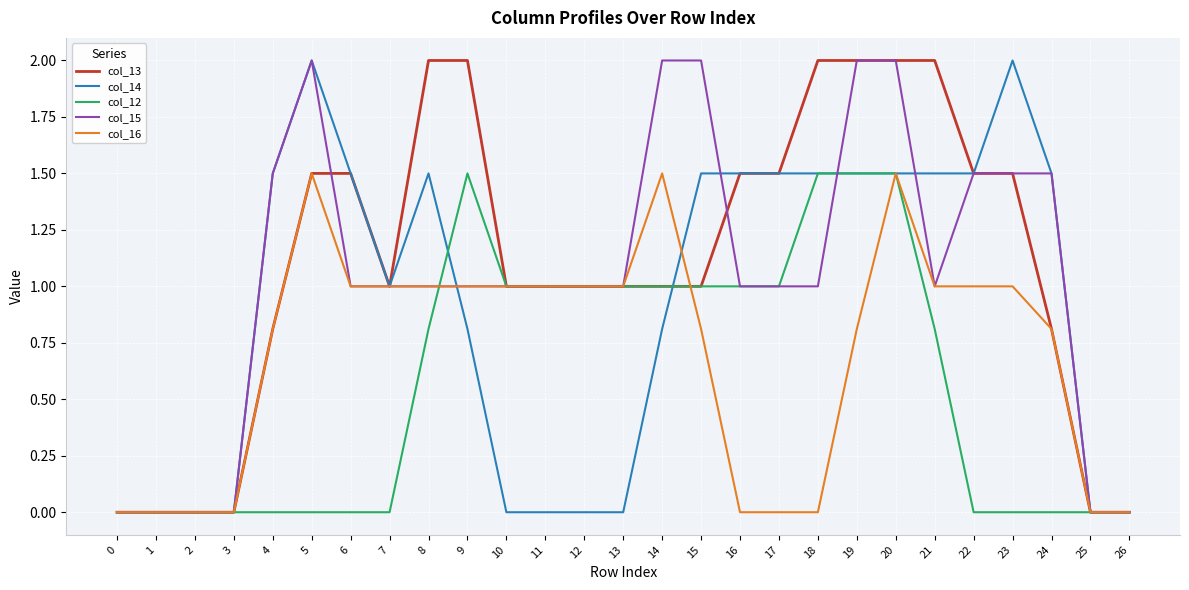

What is the difference between the highest and lowest values at 20?

0.5